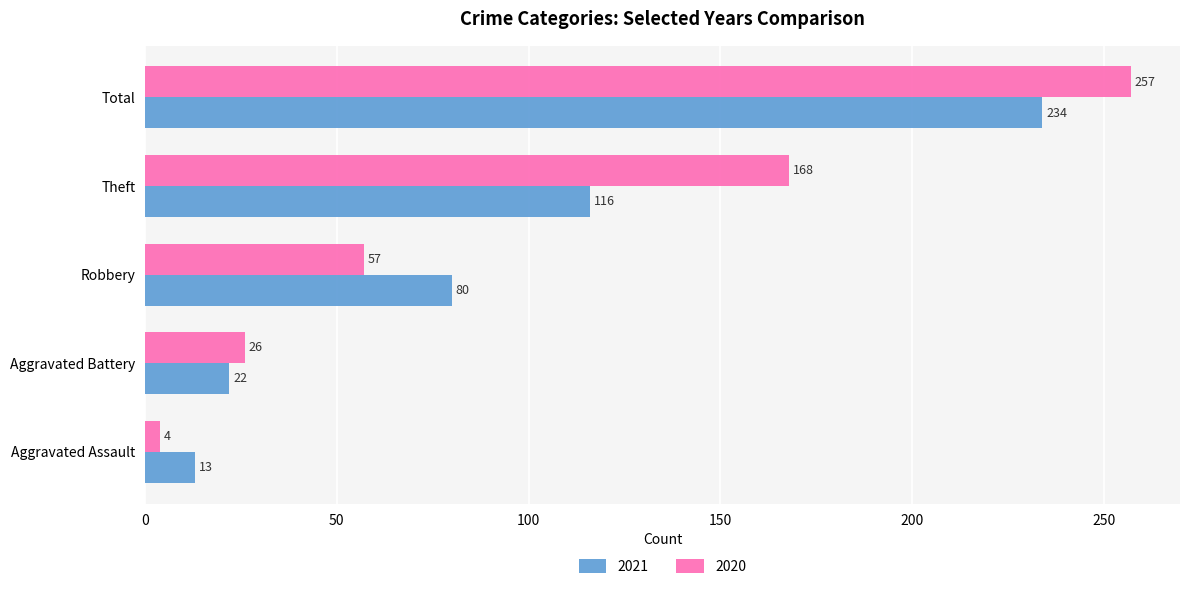

What is the minimum value shown in the chart?

4